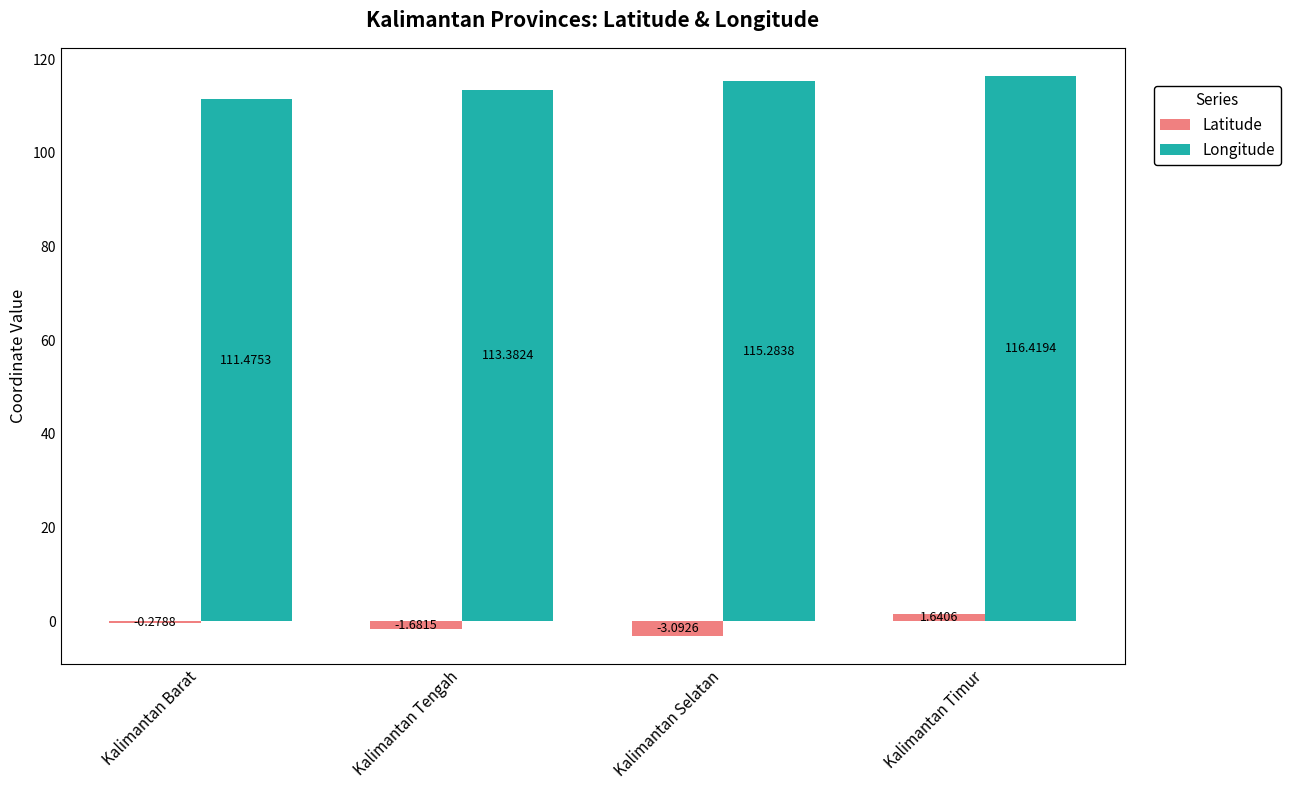

At which category is the sum across all series the highest?

Kalimantan Timur